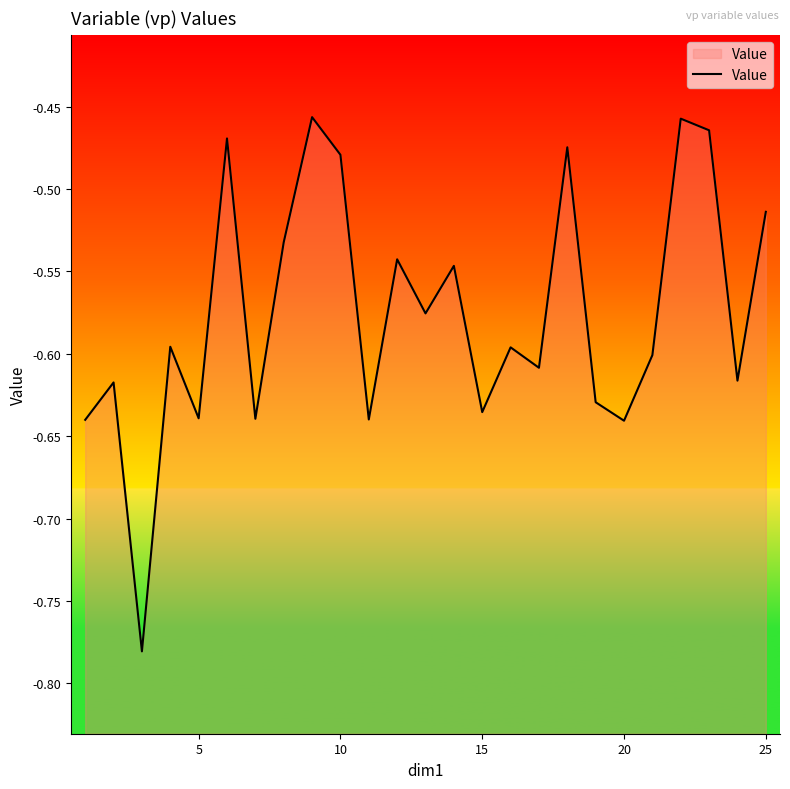

What is the minimum value shown in the chart?

-0.8